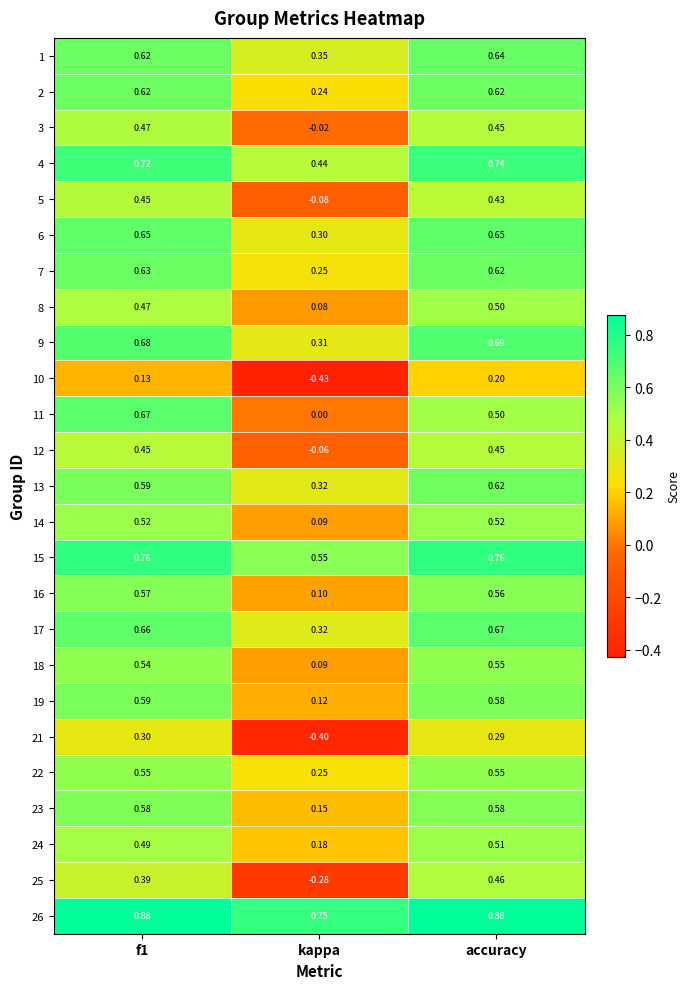

Which category has the lowest value across all series?

kappa